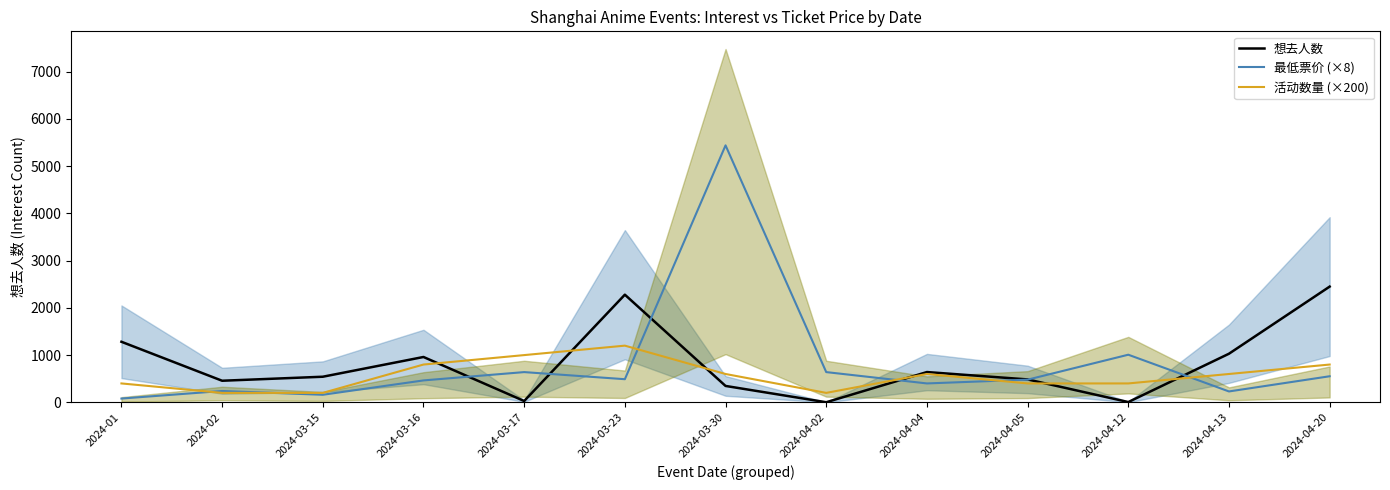

Which category has the lowest value in the 活动数量 (×200) series?

2024-02